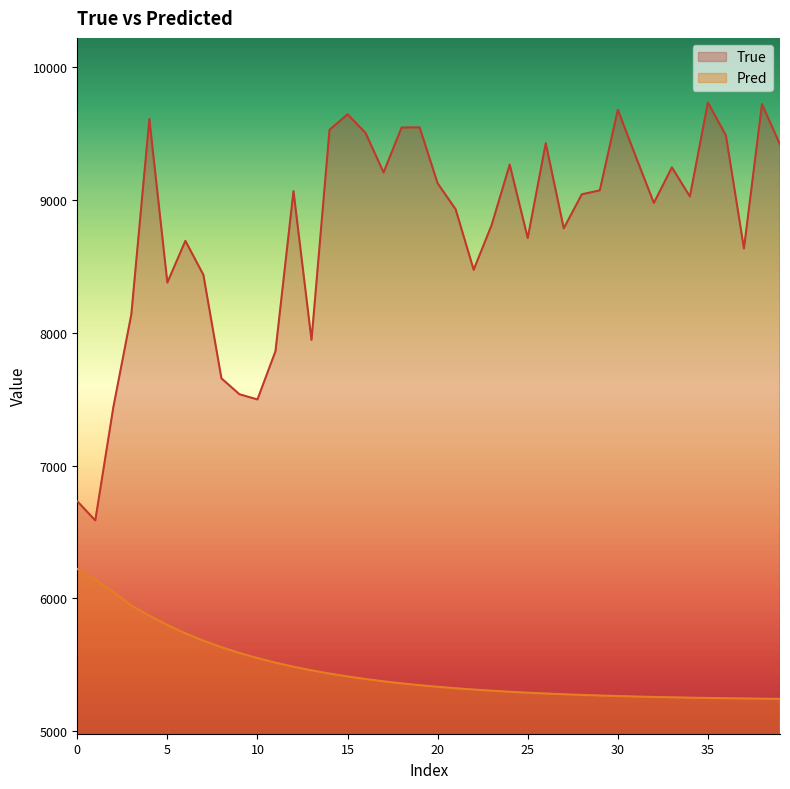

List the series in order of their overall mean, highest first.

True, Pred